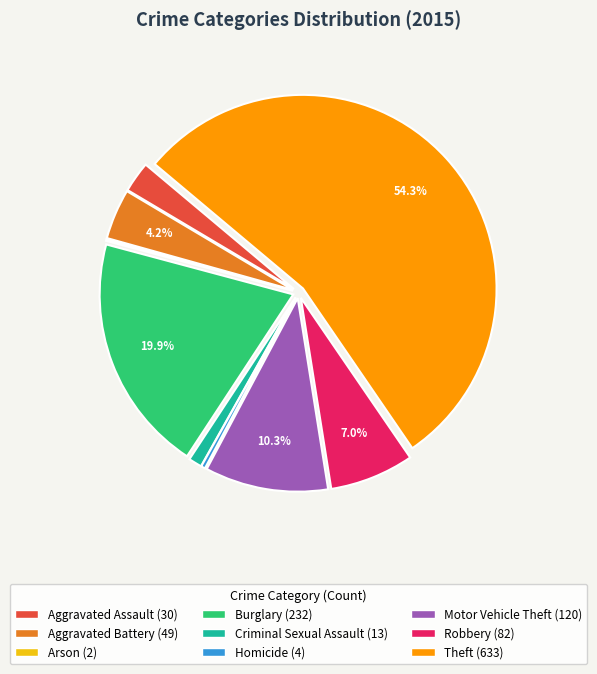

What is the largest slice in the pie chart?

Theft